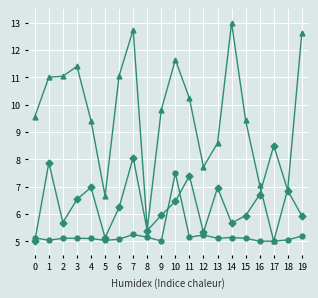

What is the smallest value displayed?

5.0